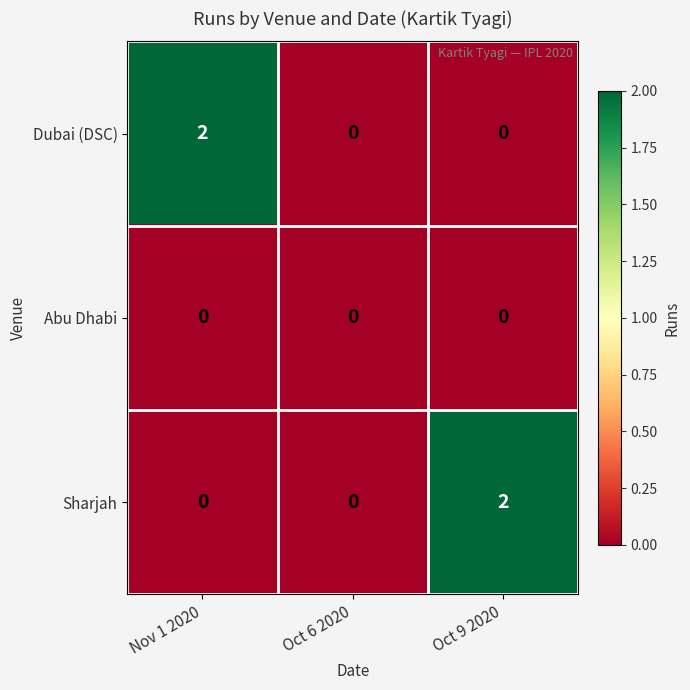

How many Dubai (DSC) values are between 0 and 2?

3